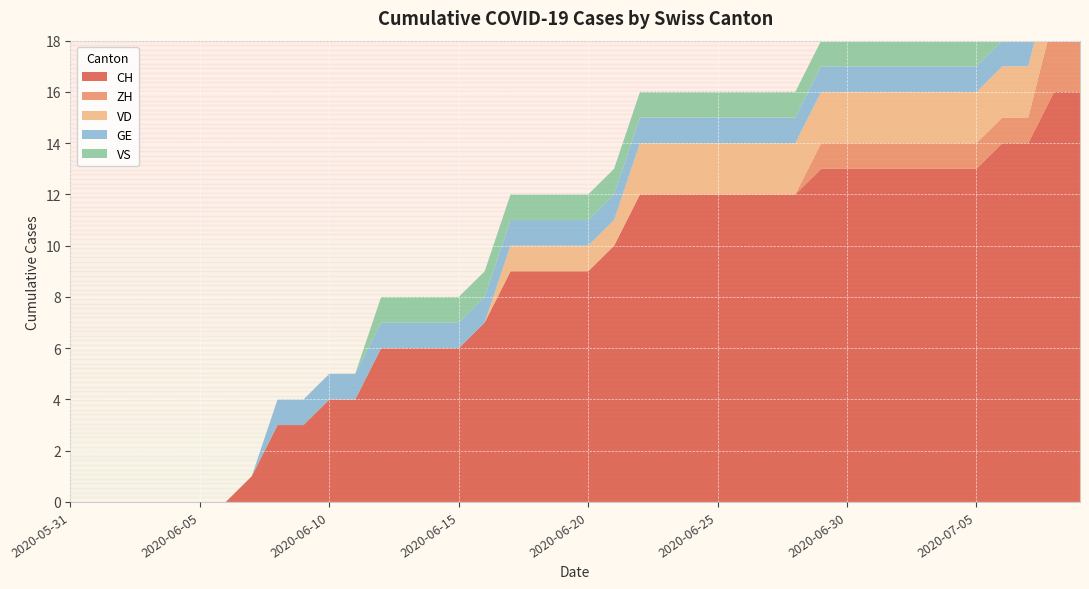

Reading right to left, list all the values displayed in this chart.

CH: 16	16	14	14	13	13	13	13	13	13	13	12	12	12	12	12	12	12	10	9	9	9	9	7	6	6	6	6	4	4	3	3	1	0	0	0	0	0	0	0
ZH: 3	3	1	1	1	1	1	1	1	1	1	0	0	0	0	0	0	0	0	0	0	0	0	0	0	0	0	0	0	0	0	0	0	0	0	0	0	0	0	0
VD: 2	2	2	2	2	2	2	2	2	2	2	2	2	2	2	2	2	2	1	1	1	1	1	0	0	0	0	0	0	0	0	0	0	0	0	0	0	0	0	0
GE: 1	1	1	1	1	1	1	1	1	1	1	1	1	1	1	1	1	1	1	1	1	1	1	1	1	1	1	1	1	1	1	1	0	0	0	0	0	0	0	0
VS: 1	1	1	1	1	1	1	1	1	1	1	1	1	1	1	1	1	1	1	1	1	1	1	1	1	1	1	1	0	0	0	0	0	0	0	0	0	0	0	0